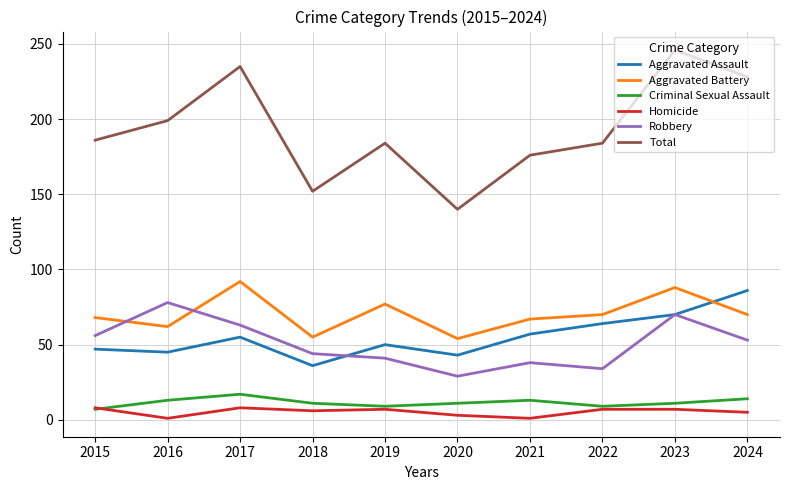

True or false: Robbery has a value of 70 at 2023.

True